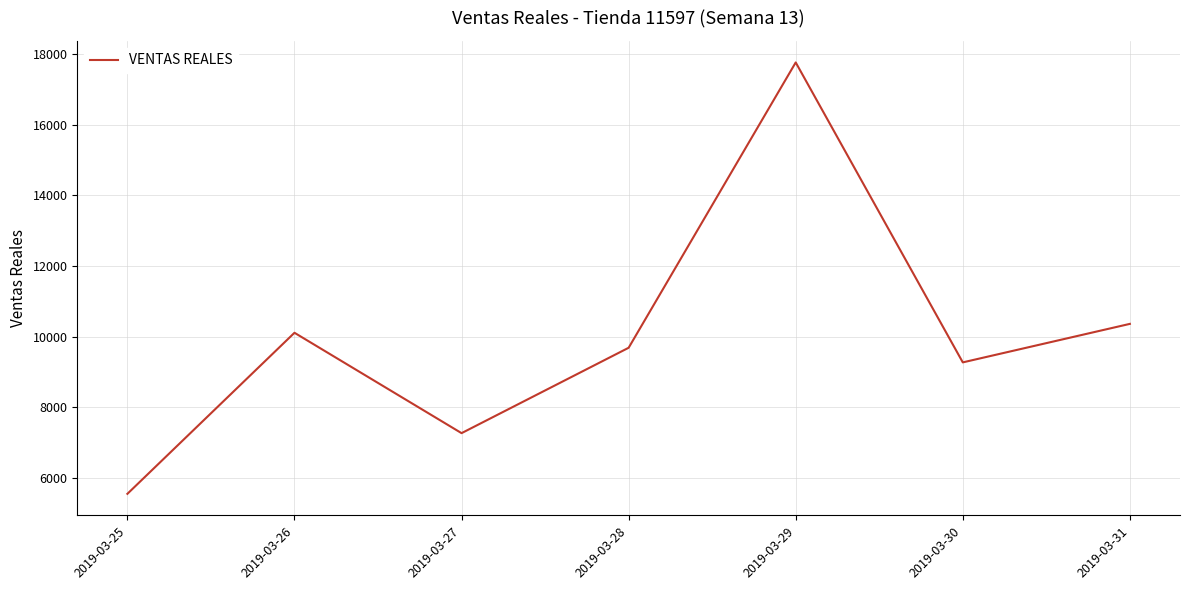

Does the chart display data point markers on the line(s)?

No